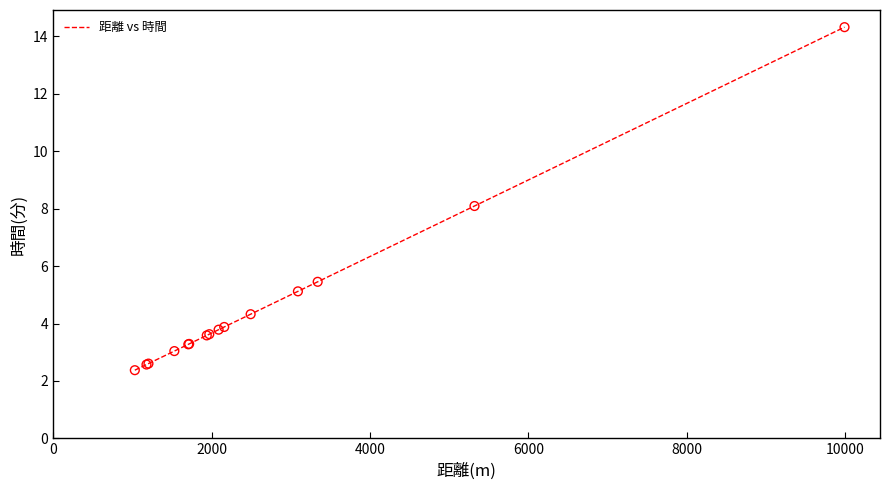

What is the difference between the maximum and minimum values?

11.9